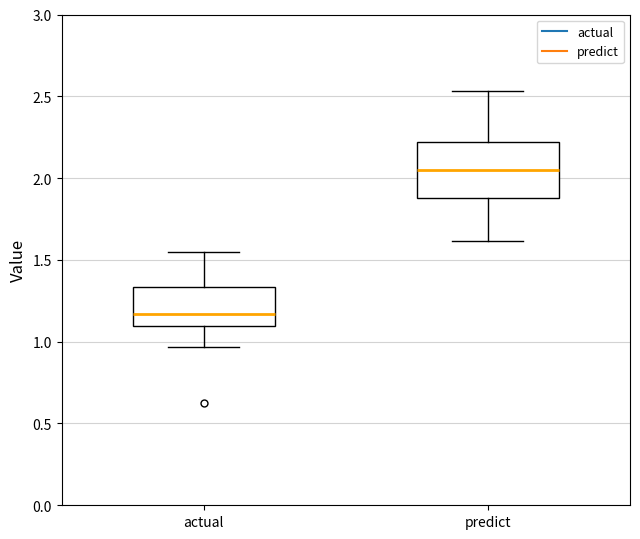

Reading left to right, transcribe this box plot: for each box, give where its median line is, the range the box spans, and where its two whiskers end, as read against the y-axis. The values are not printed on the chart, so give them approximately, as read against the axis.

actual: median 1.15, box 1.10 to 1.35, whiskers 0.95 to 1.55
predict: median 2.05, box 1.90 to 2.20, whiskers 1.60 to 2.55